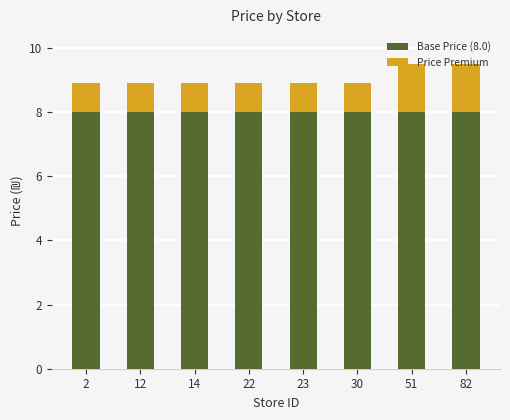

What is the lowest value of the Base Price (8.0) series?

8.0